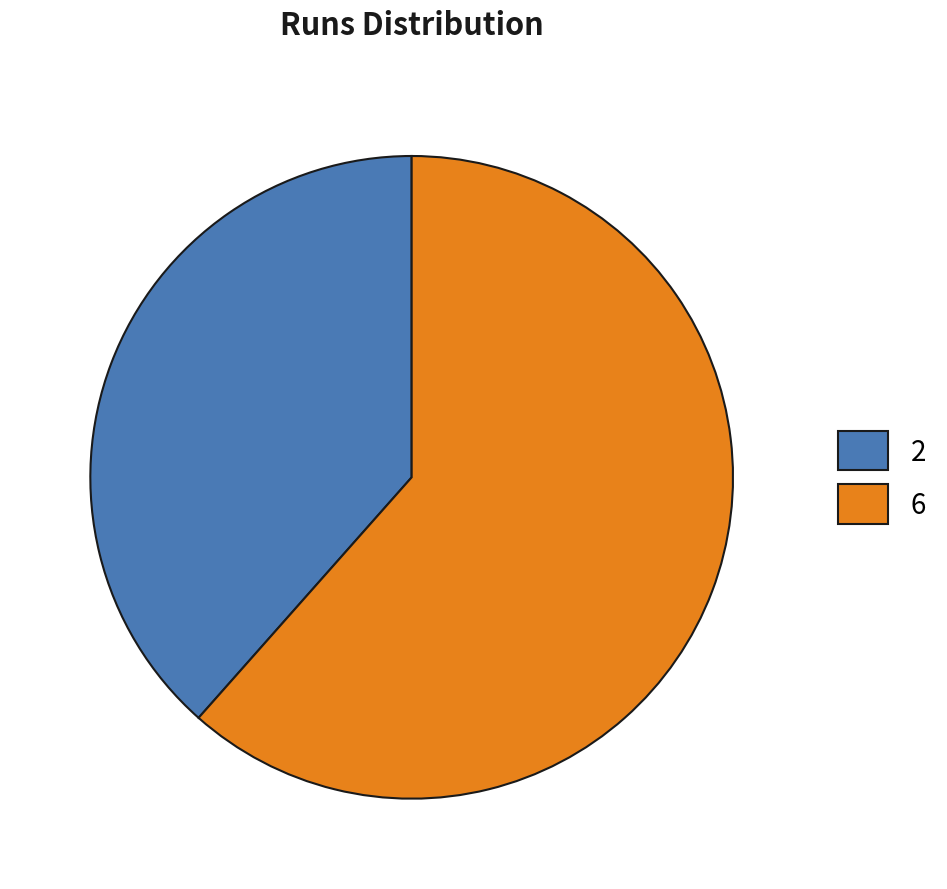

Approximately how many times larger is the value at 2 compared to 6?

0.6